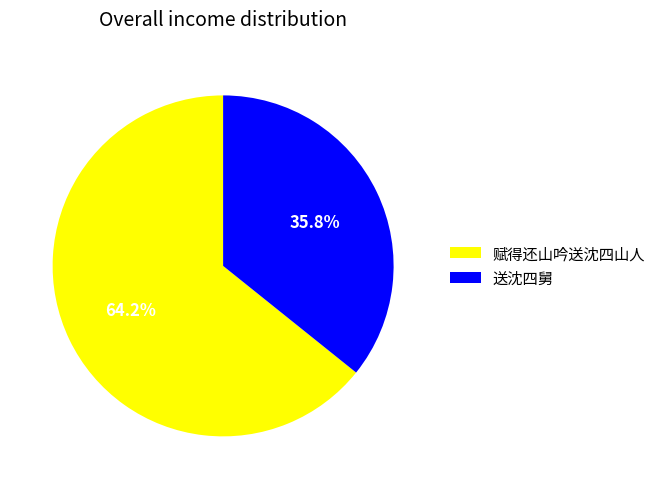

Rank the categories by value from lowest to highest.

送沈四舅, 赋得还山吟送沈四山人